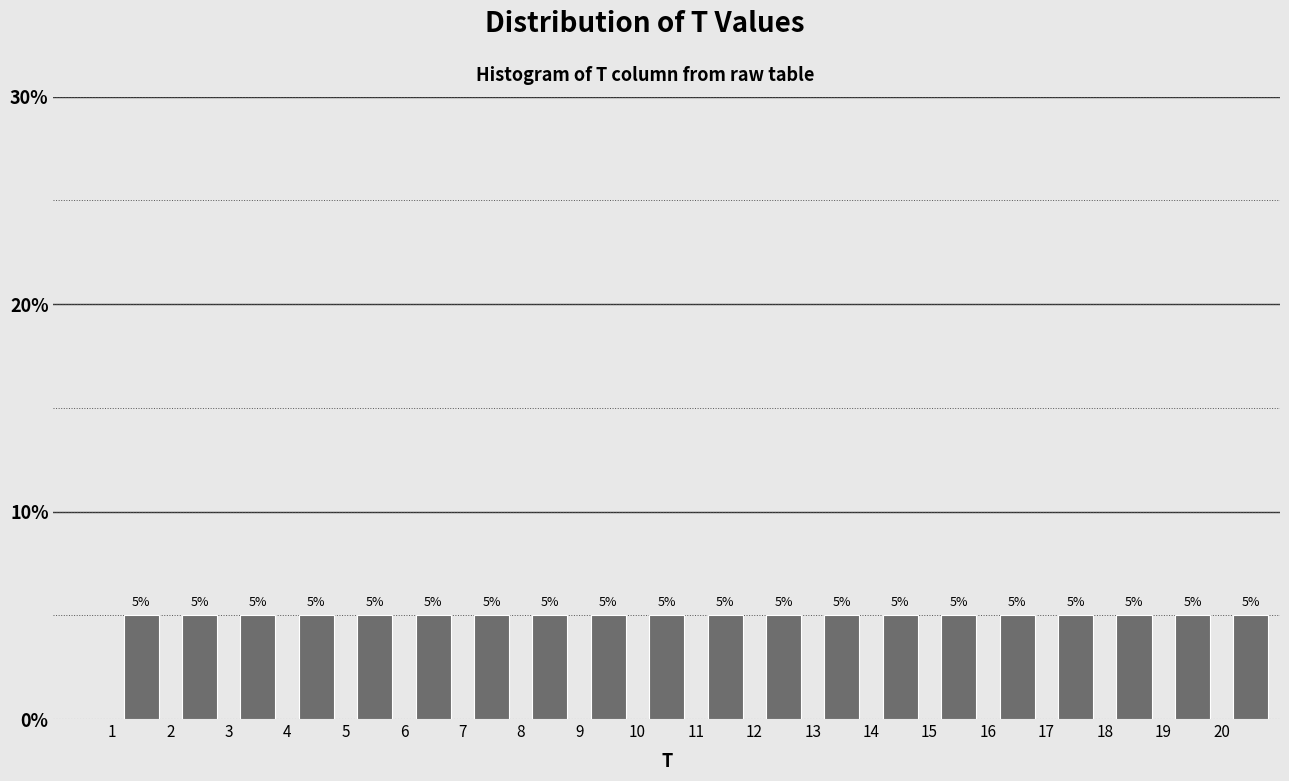

How tall is the bar that spans 17 to 18 on the x-axis?

5